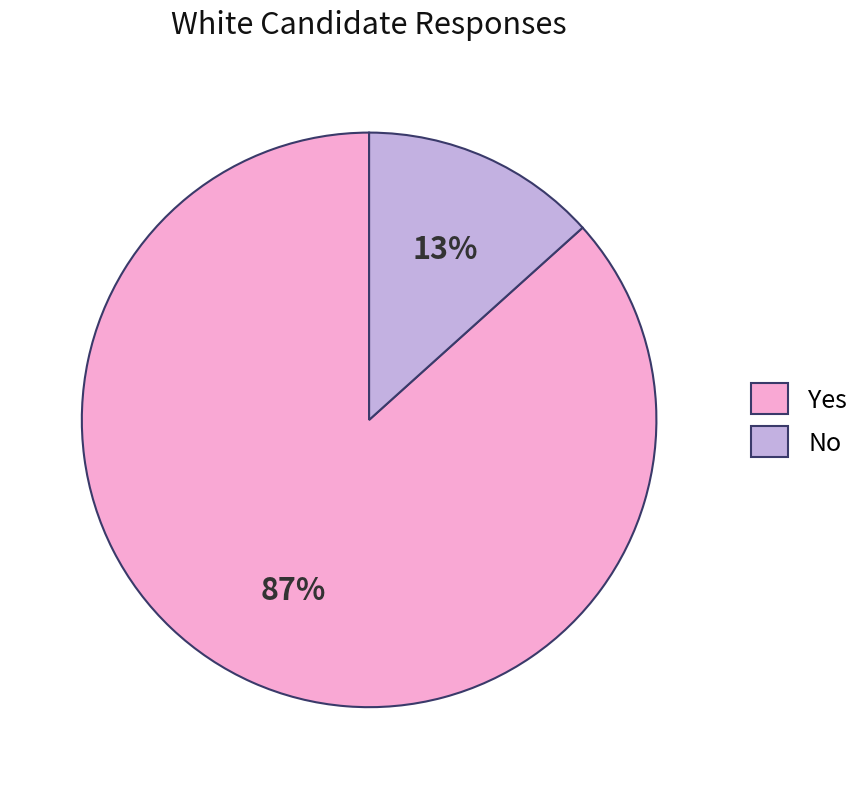

Does any single category account for the majority?

Yes